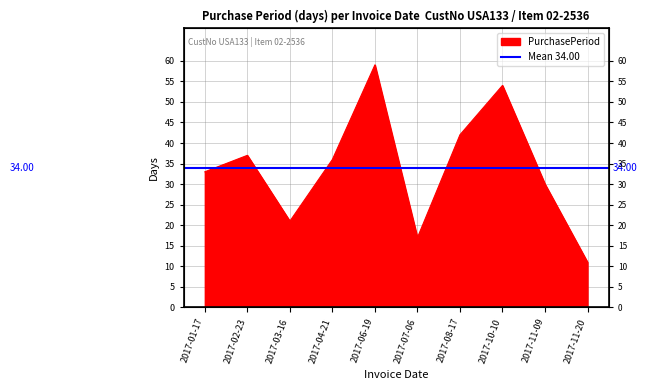

What is the difference between the second highest and minimum values?

43